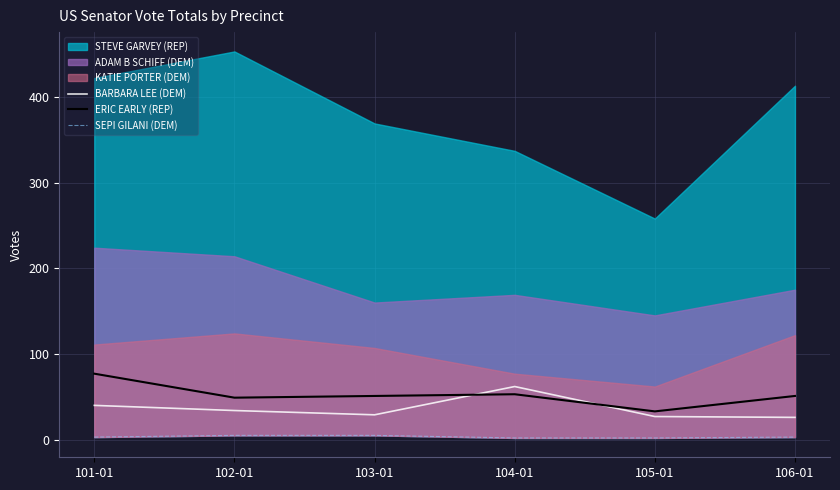

The value of ERIC EARLY (REP) at 102-01 is 49. True or false?

True